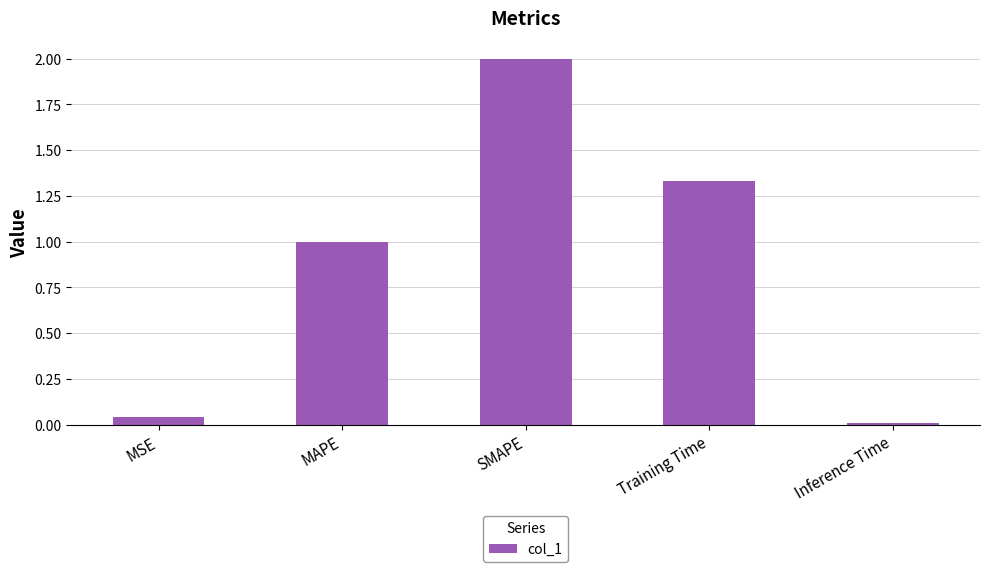

Are the bars grouped side by side (vs. stacked)?

No